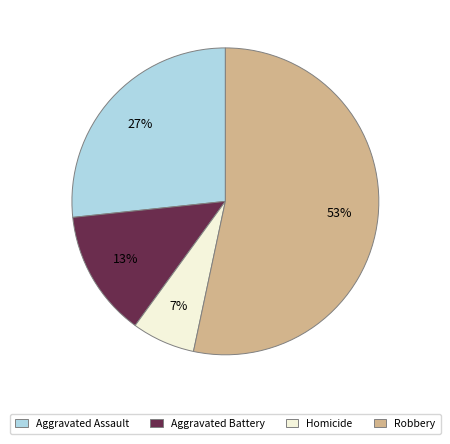

What is the majority slice?

Robbery